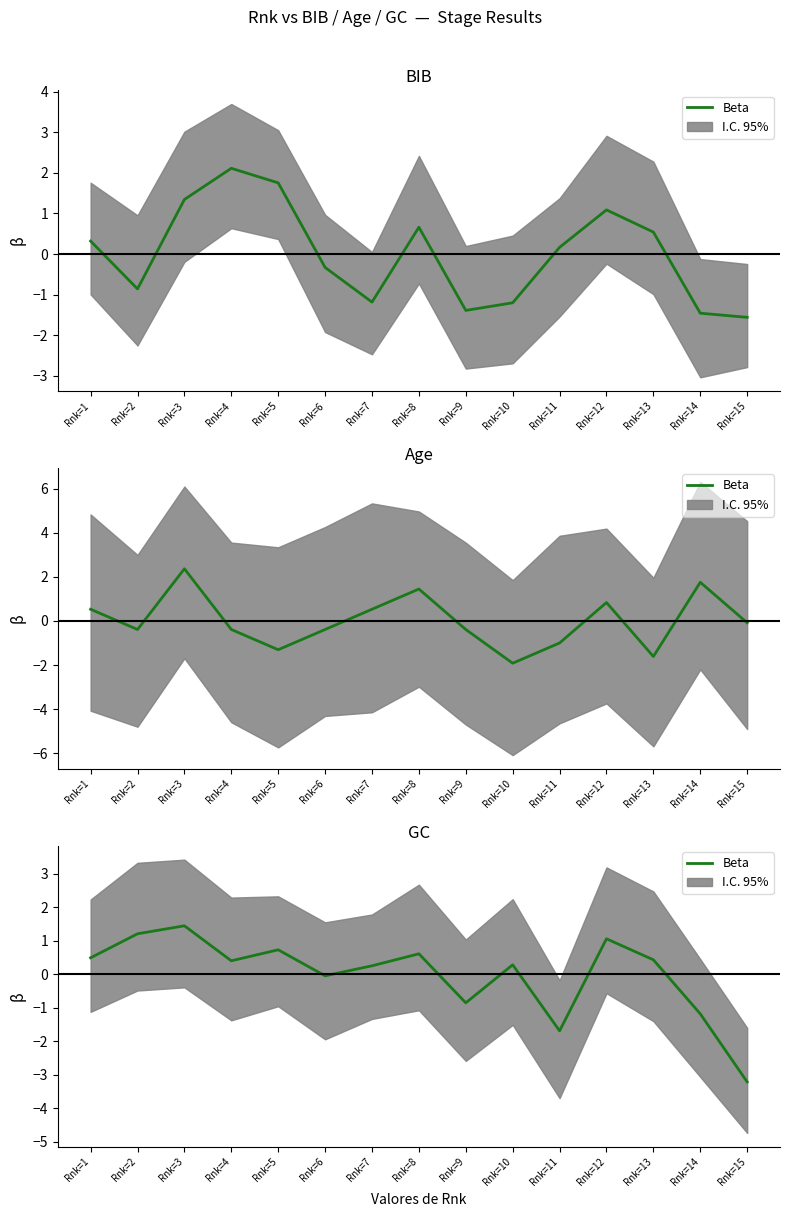

True or false: the data shows -0.0 at Rnk=6.

False